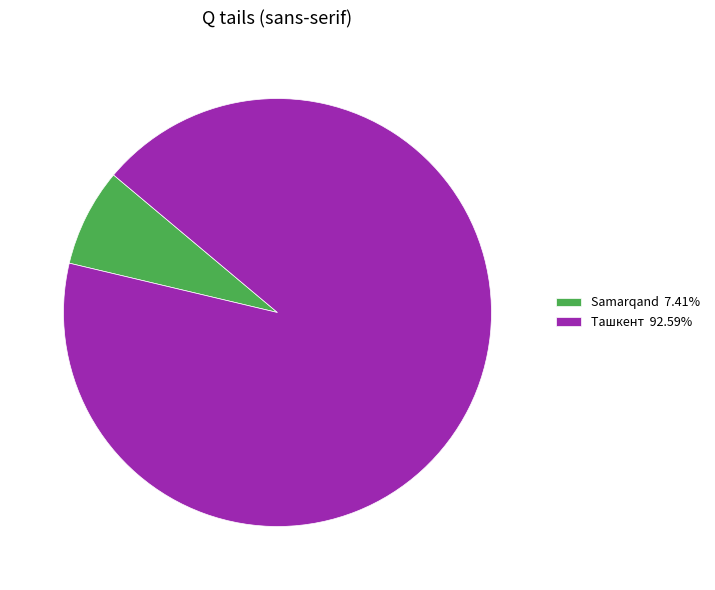

Combined, do Ташкент 92.59% and Samarqand 7.41% account for over 50%?

Yes